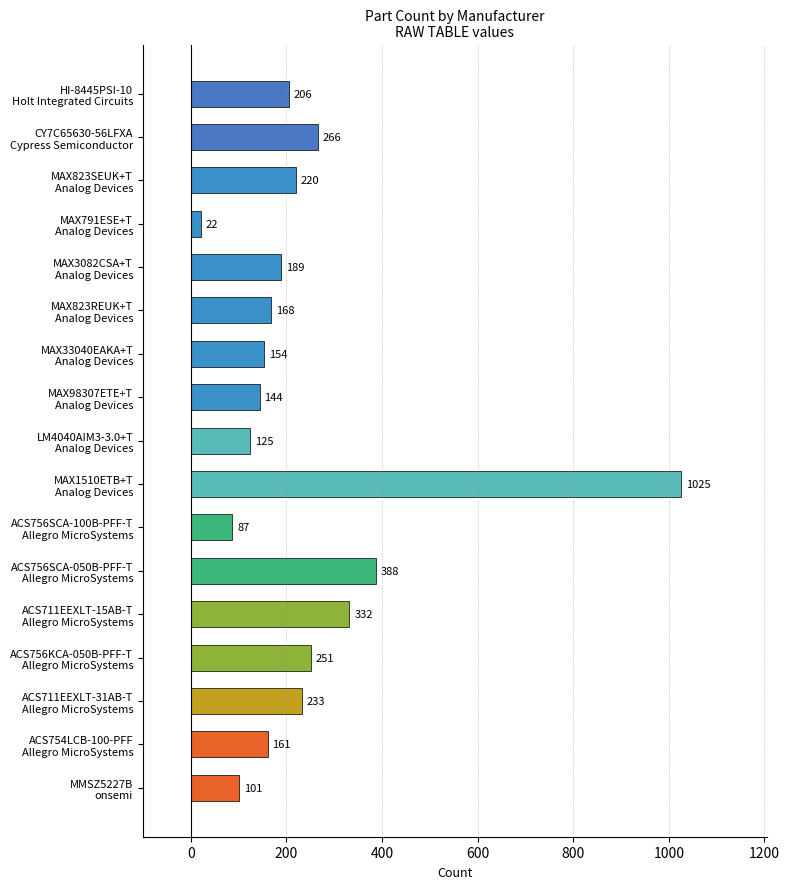

What is the difference between the second highest and minimum values?

366